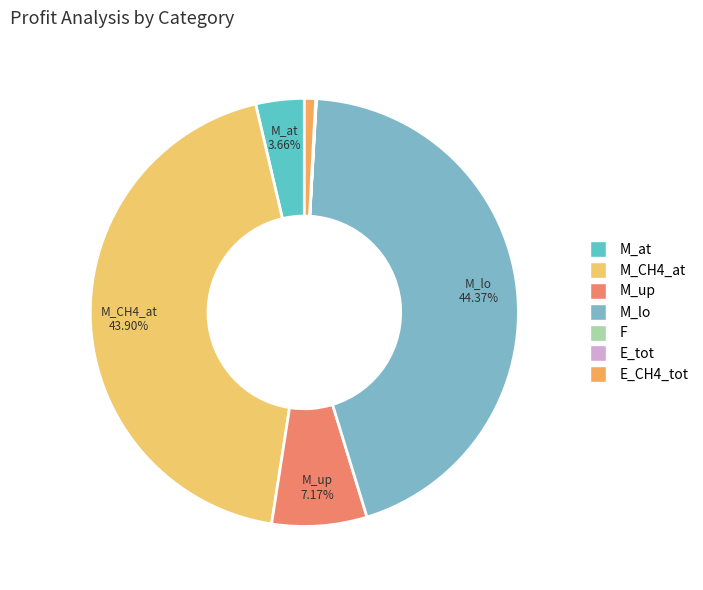

Combined, what portion of the pie is F and M_lo?

44.4%